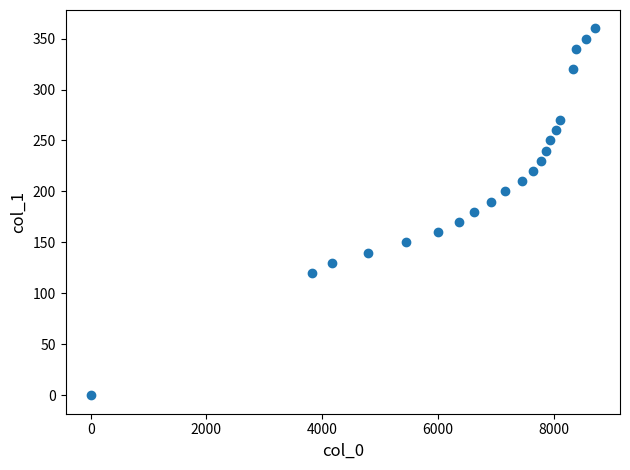

What is the range of Y values (max minus min)?

360